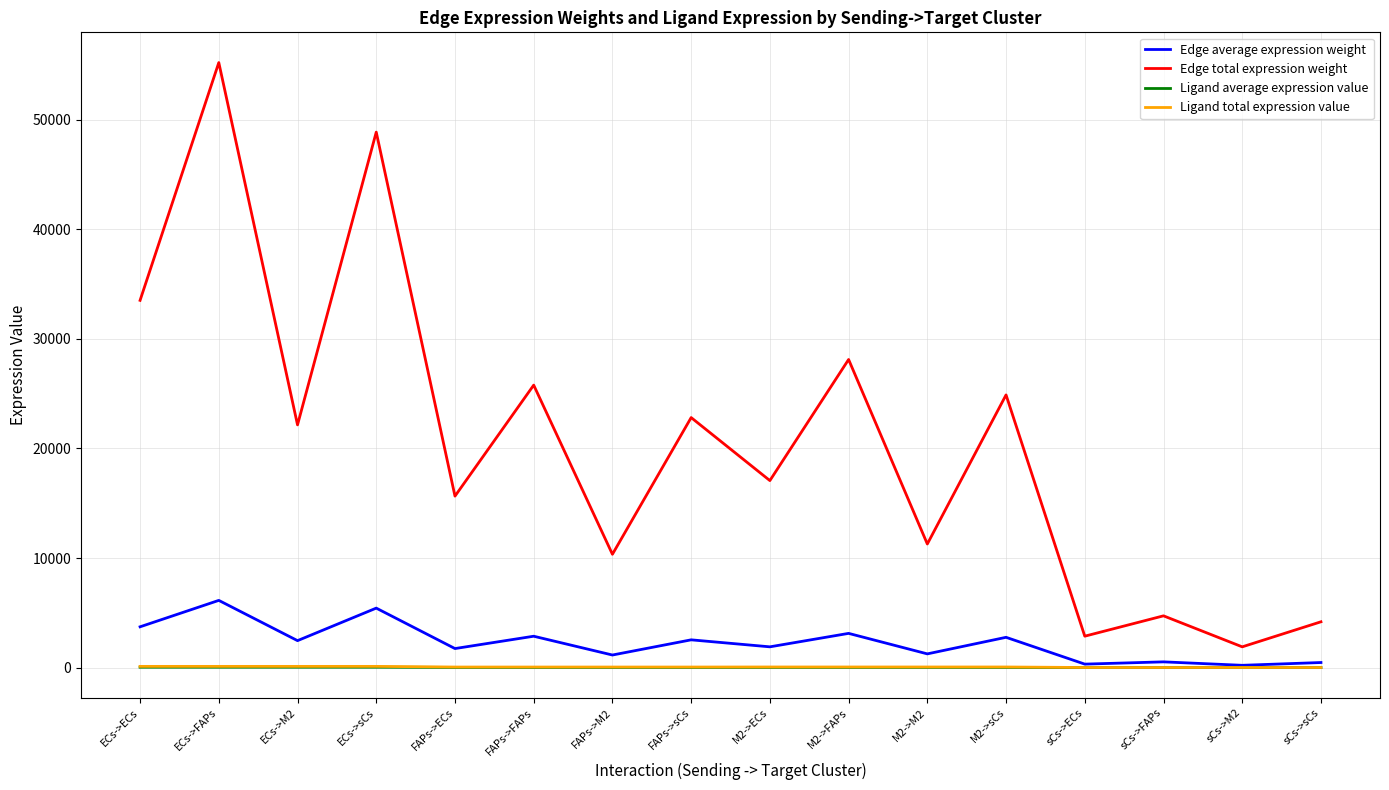

True or false: Edge total expression weight and Edge average expression weight cross at least once.

False